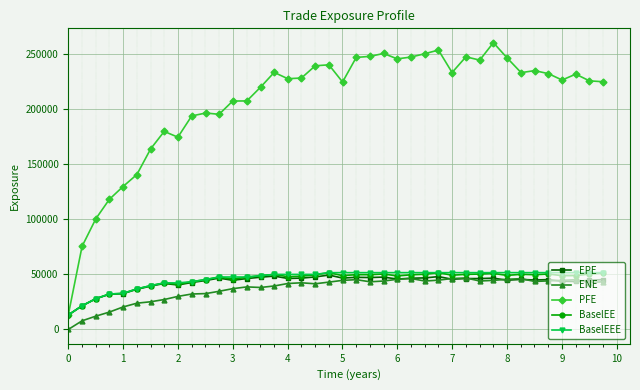

What is the value of the EPE point at the 38th from the left?

43494.8